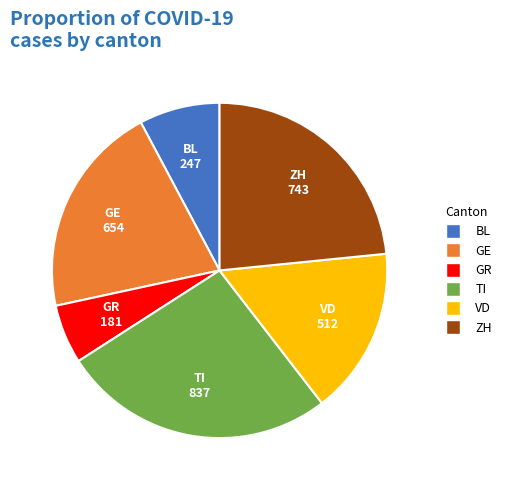

Is there a majority slice in this chart?

No